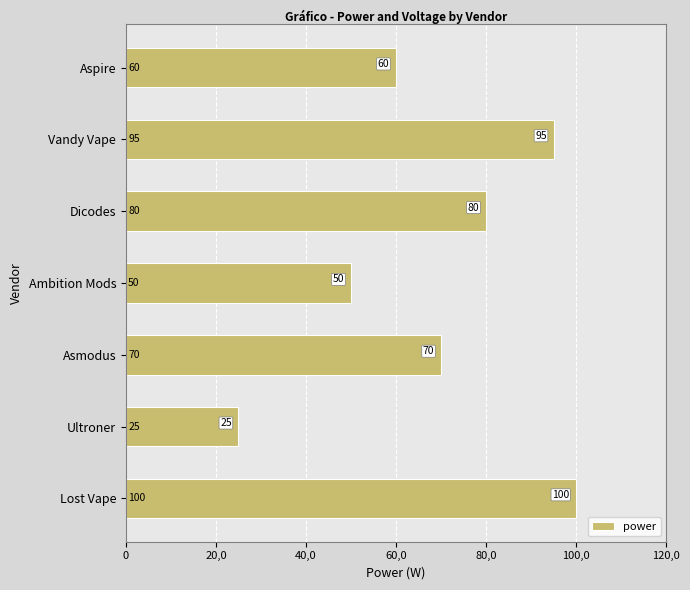

What is the difference between the second highest and second lowest values?

45